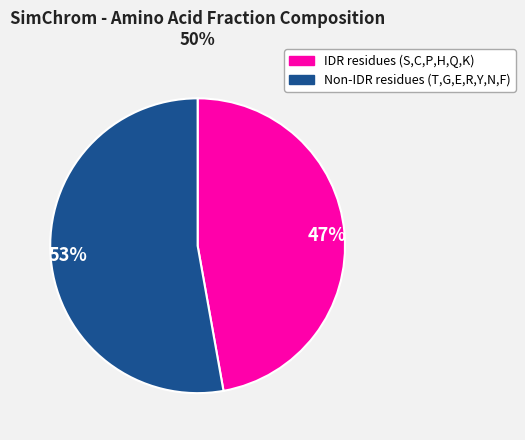

Is it true that 53% is 53% of the pie?

True